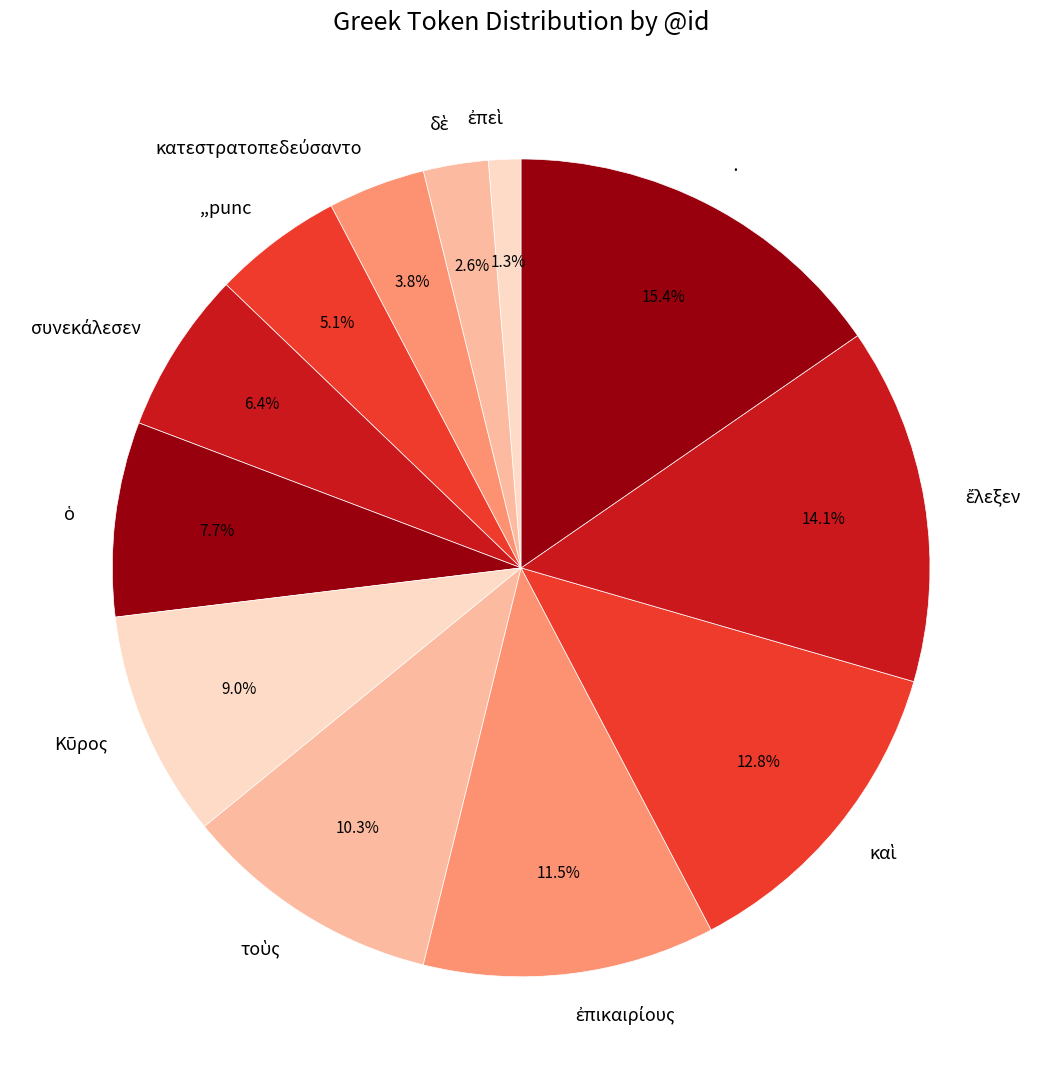

Is there any slice that represents more than half of the pie?

No